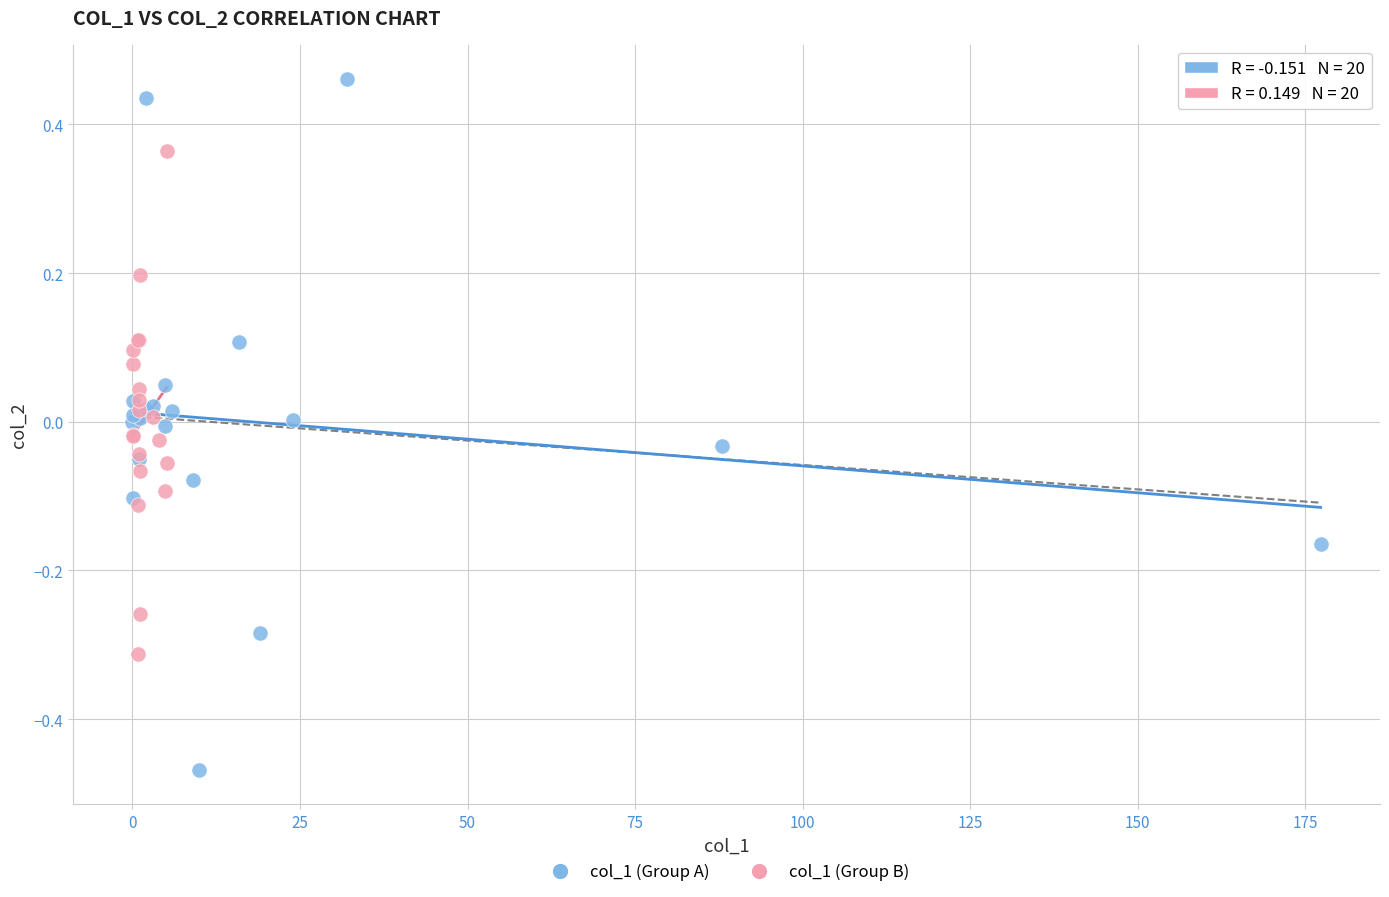

Which series has the widest spread of Y values?

col_1 (Group A)